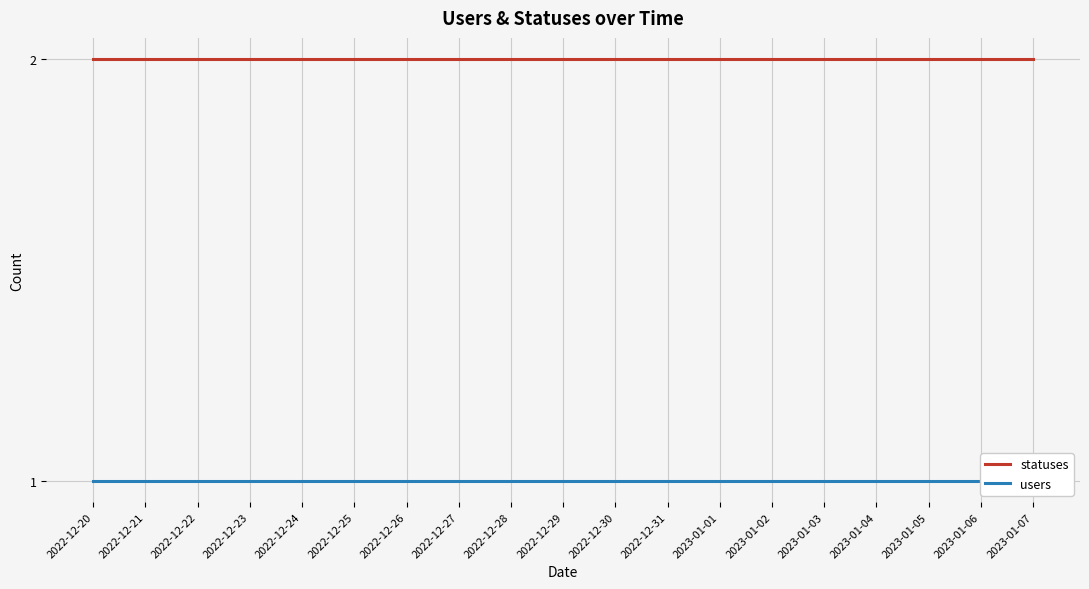

At which label is statuses closest to 2?

2022-12-20